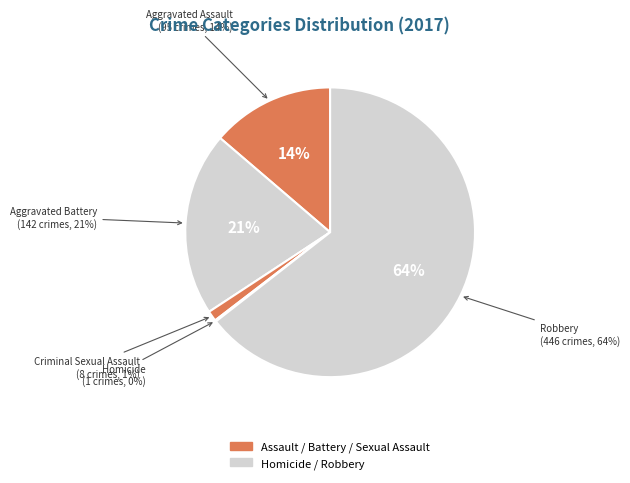

Does any single category account for the majority?

Yes